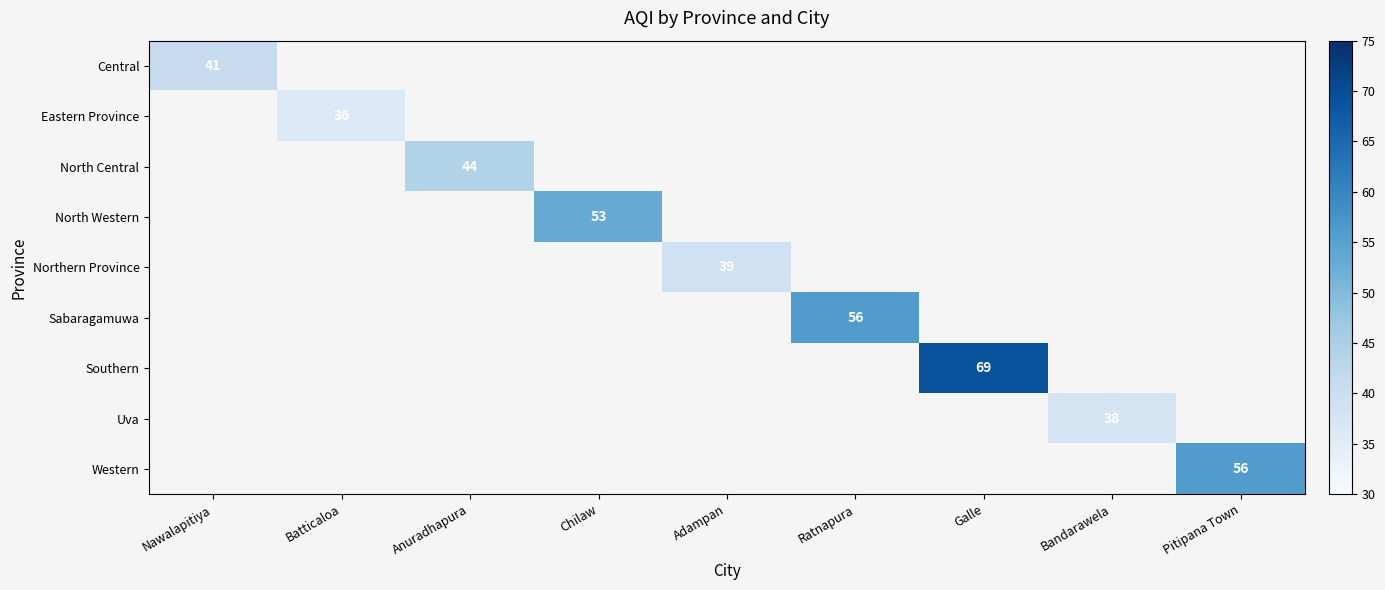

At how many categories does at least one series exceed 65?

1